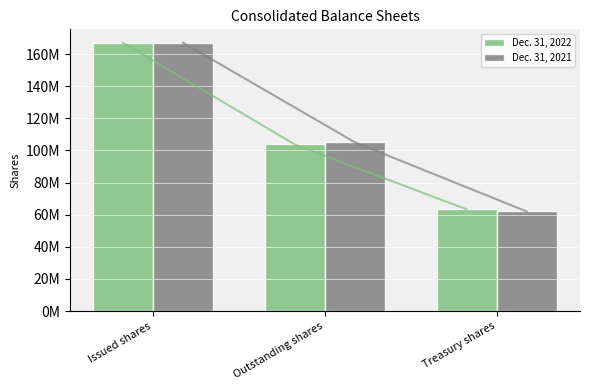

Reading left to right, list all the values displayed in this chart.

Dec. 31, 2022: 167099432	103743382	63356050
Dec. 31, 2021: 167099432	105093706	62005726